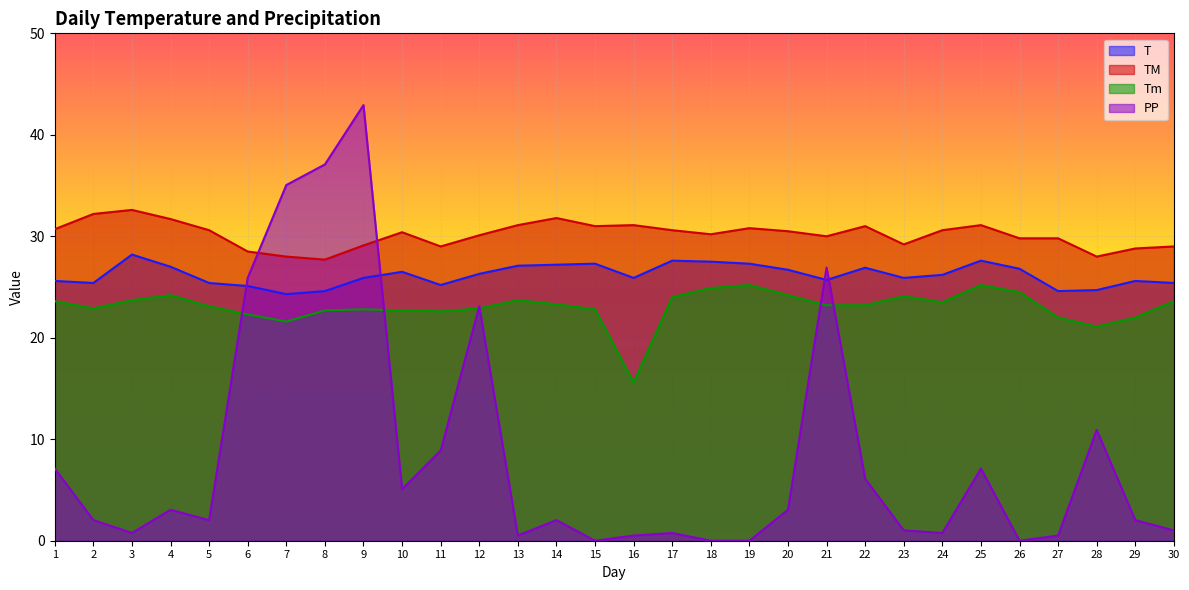

The TM series shows 30.8 at 19. True or false?

True